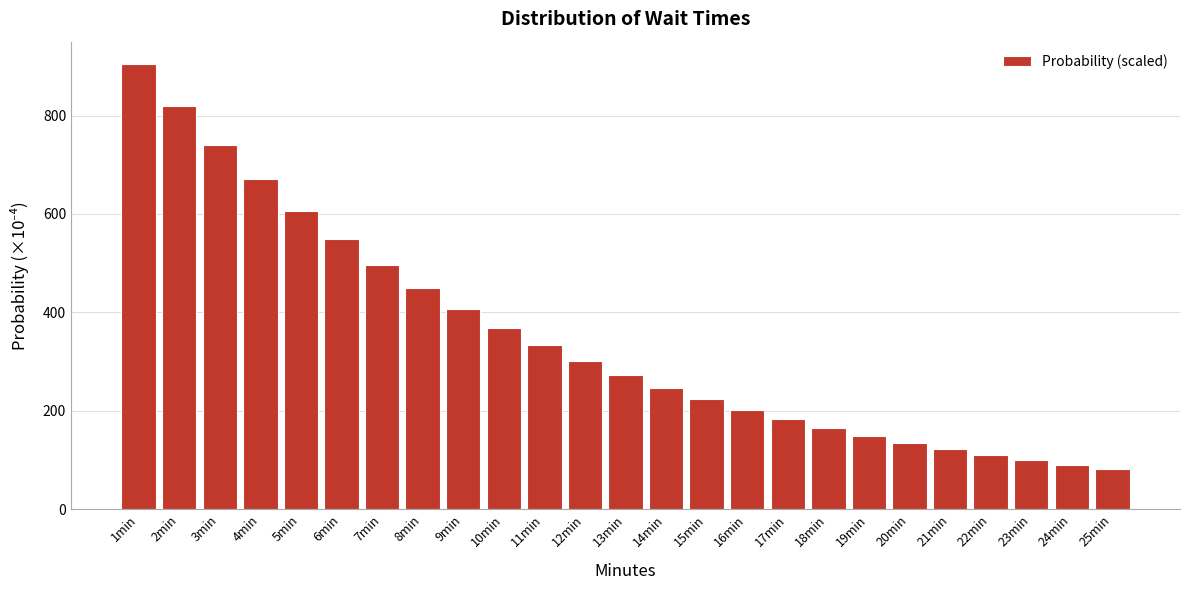

Reading left to right, list all the values displayed in this chart.

904.8	818.7	740.8	670.3	606.5	548.8	496.6	449.3	406.6	367.9	332.9	301.2	272.5	246.6	223.1	201.9	182.7	165.3	149.6	135.3	122.5	110.8	100.3	90.7	82.1